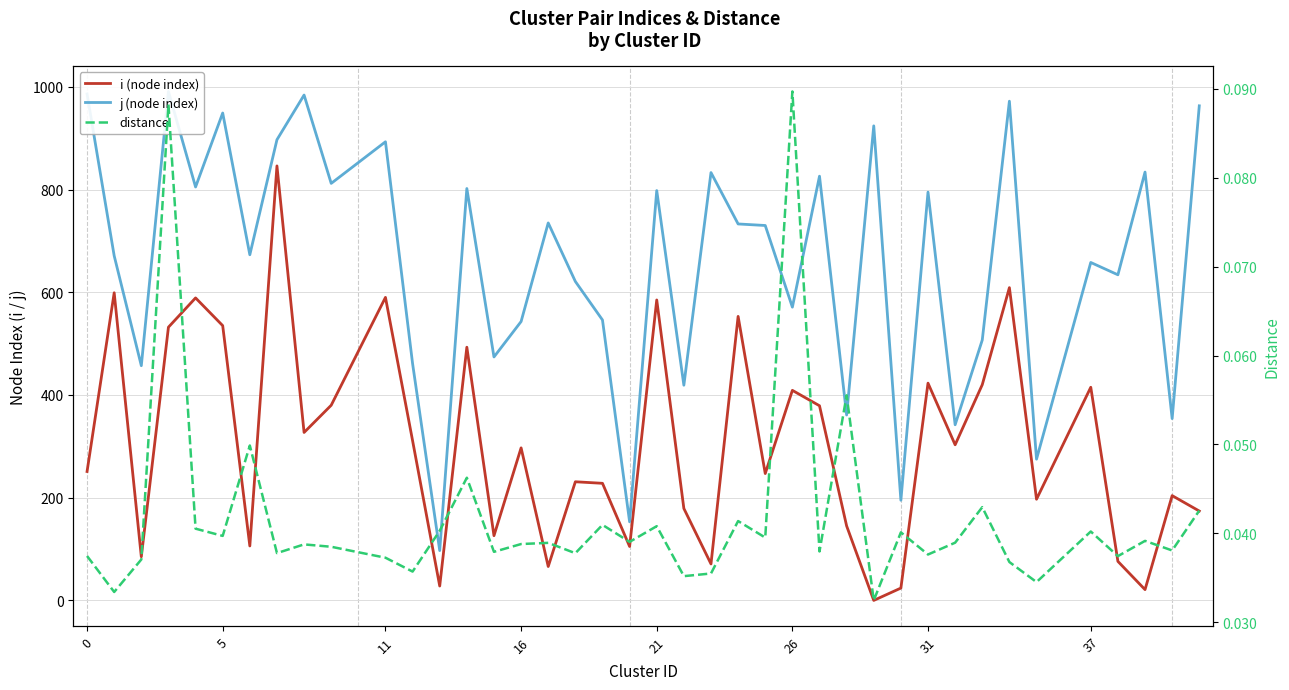

What is the difference between the maximum and minimum values in the distance series?

0.1